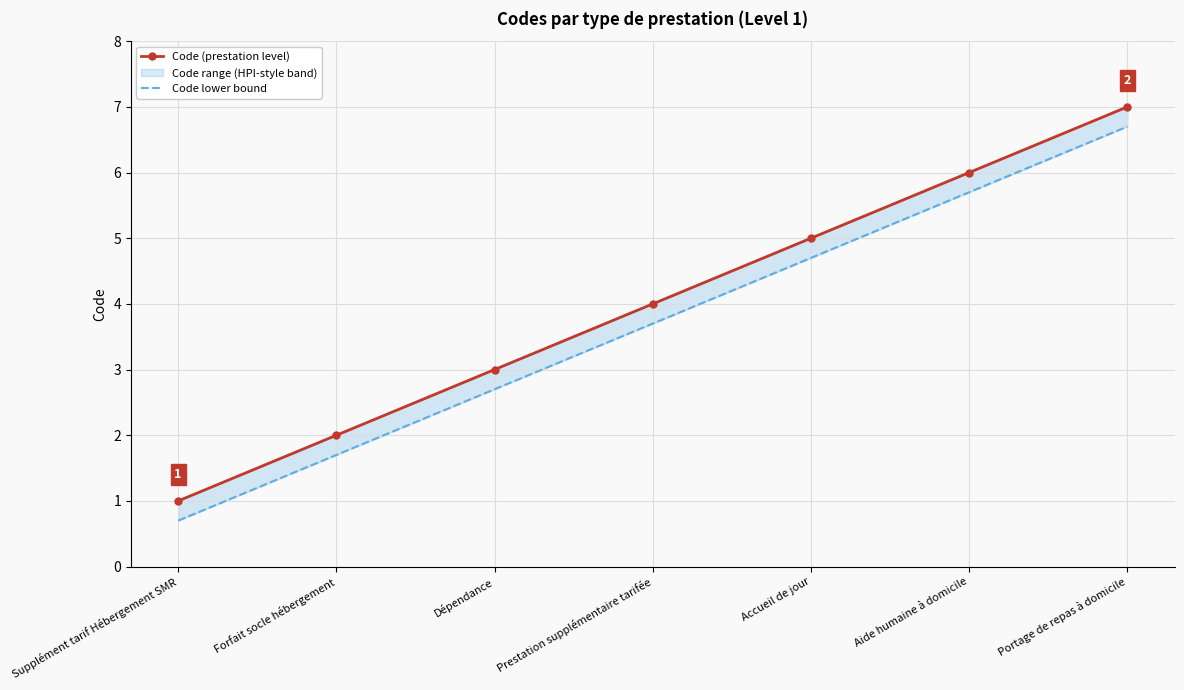

List the series in order of their peak value, lowest first.

Code lower bound, Code (prestation level)